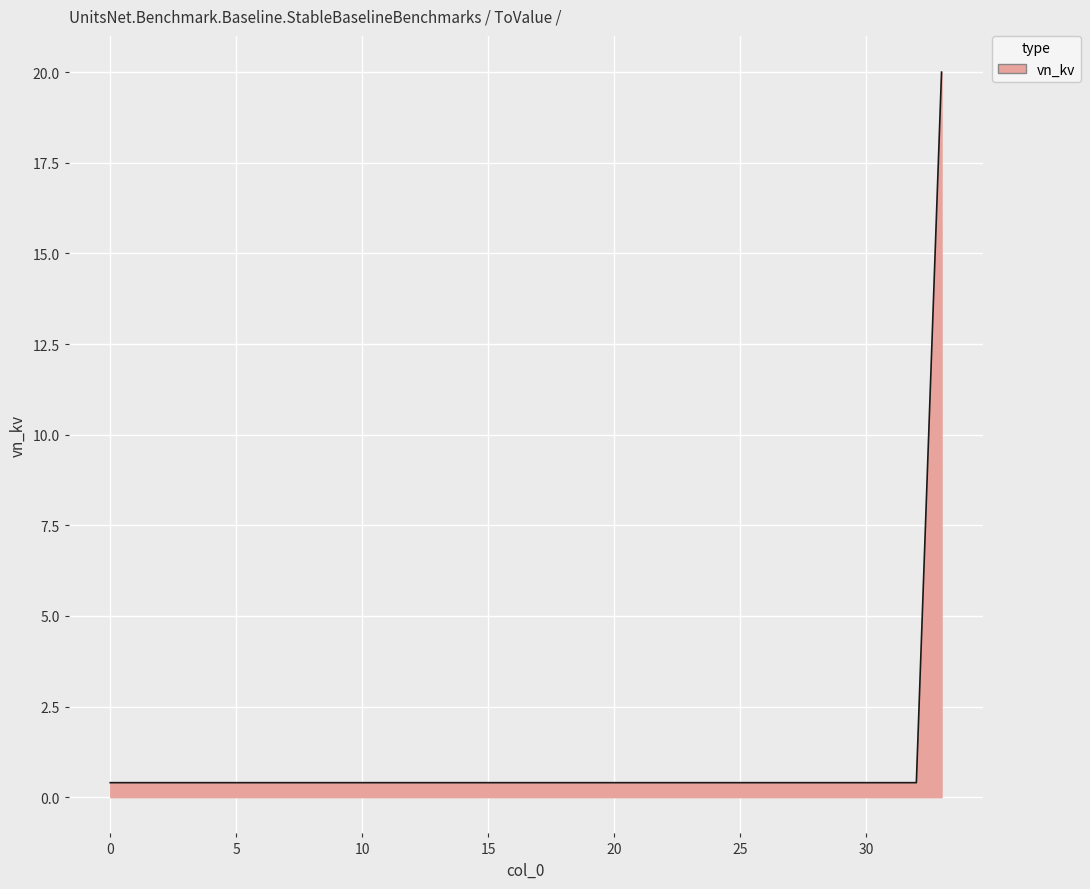

What is the difference between the maximum and minimum values?

19.6